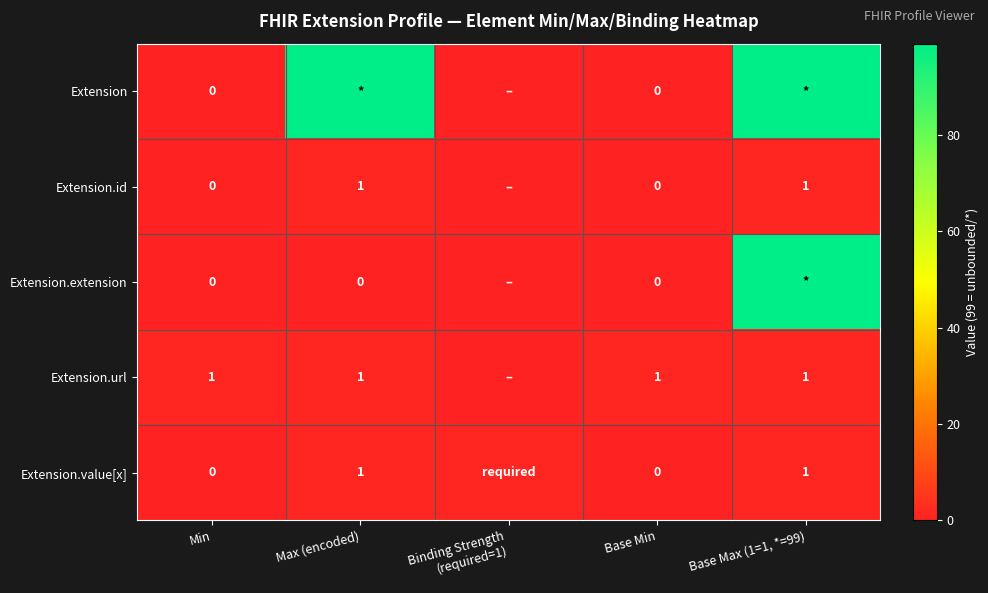

The value of Extension.url at Base Max (1=1, *=99) is 2. True or false?

False